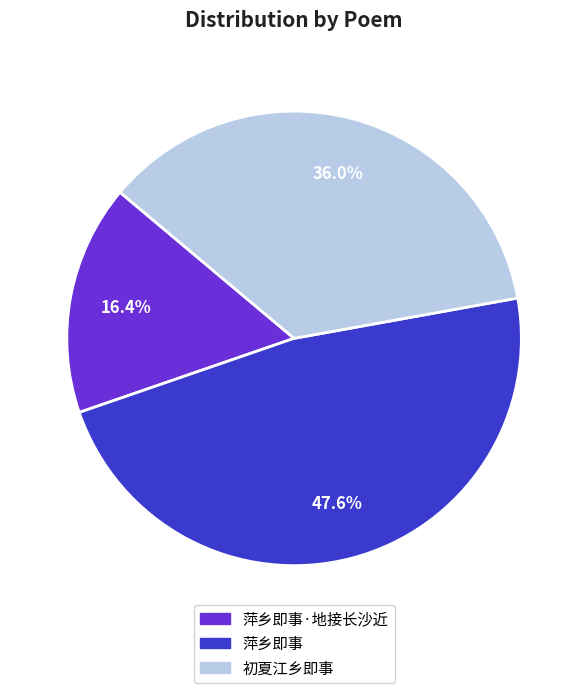

How many segments does this pie chart have?

3